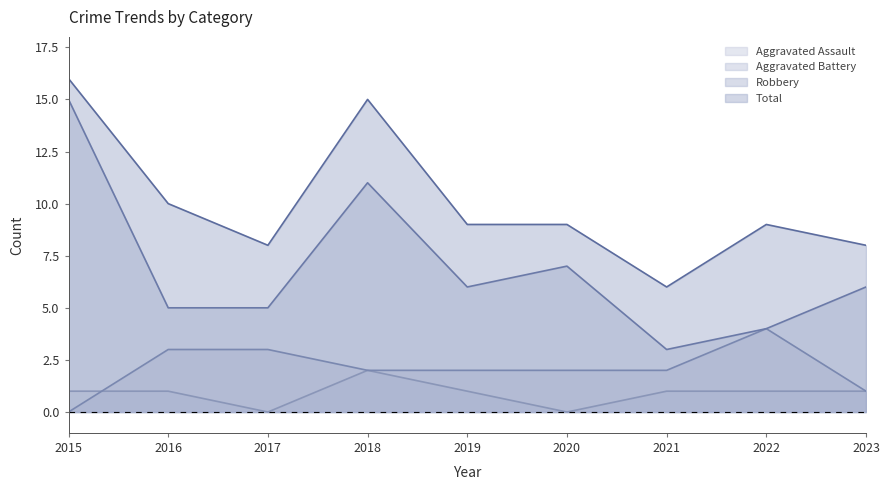

At which label is Aggravated Battery closest to 2?

2018